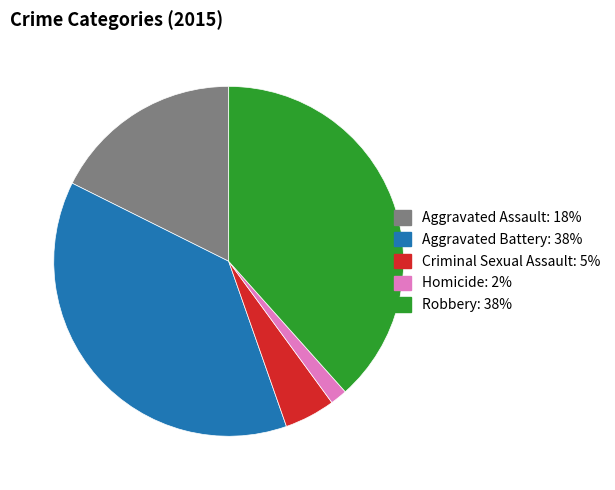

What is the smallest slice in the pie chart?

Homicide